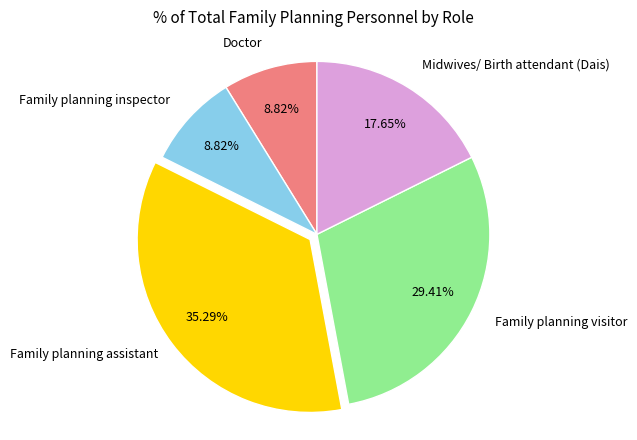

How many slices are in this pie chart?

5